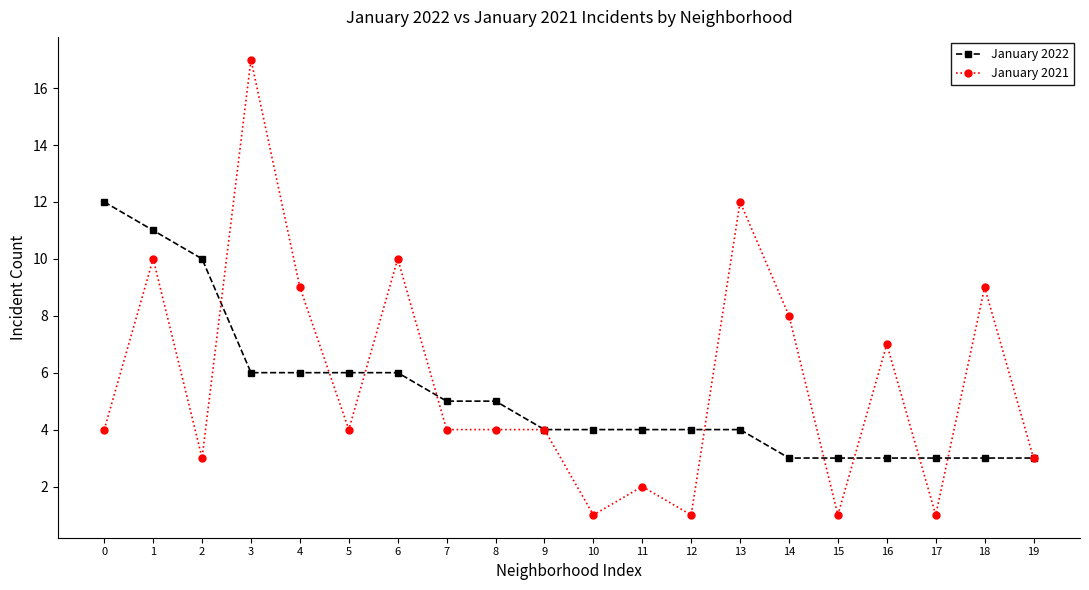

Is it true that January 2022 equals 2 at 10?

False